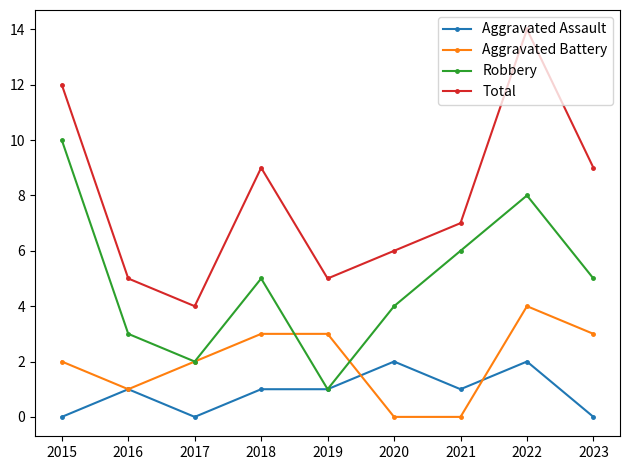

What is the difference between the maximum and minimum values in the Total series?

10